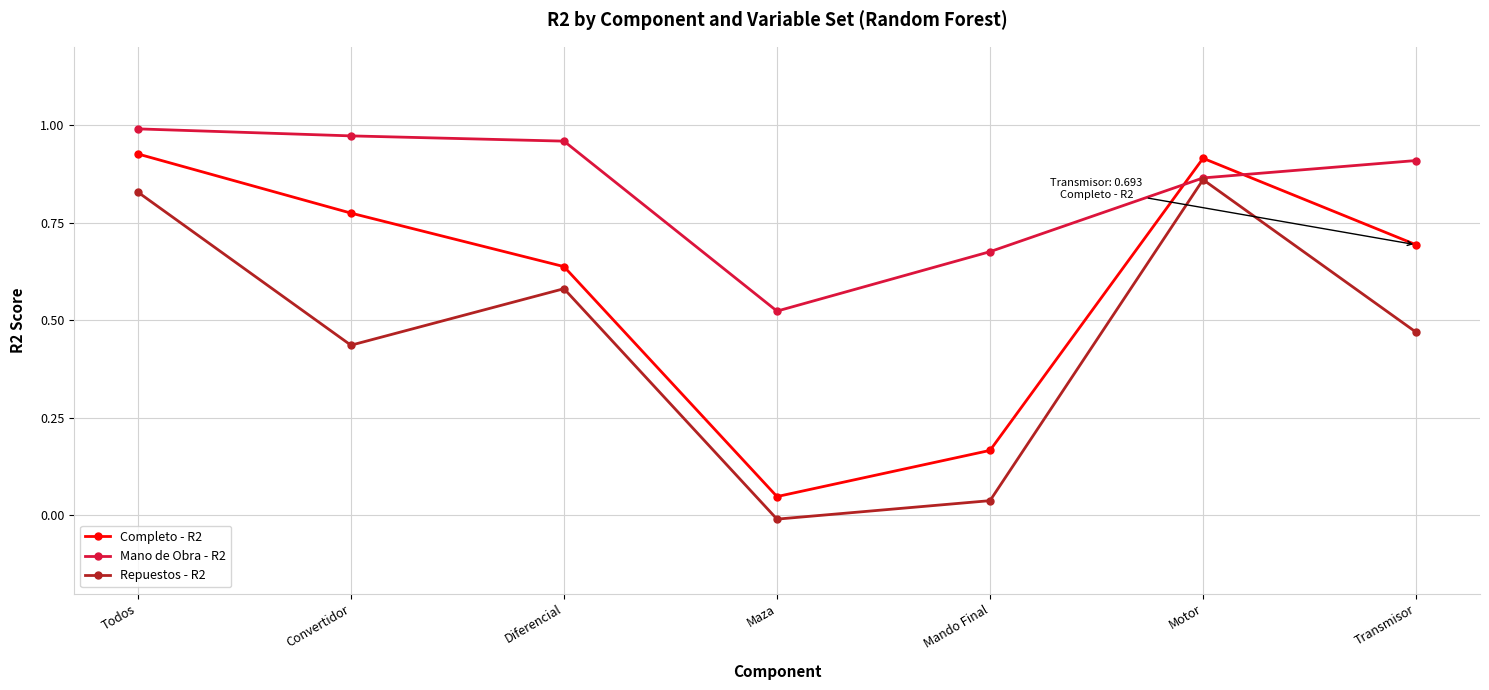

How many negative values does the Repuestos - R2 series have?

1